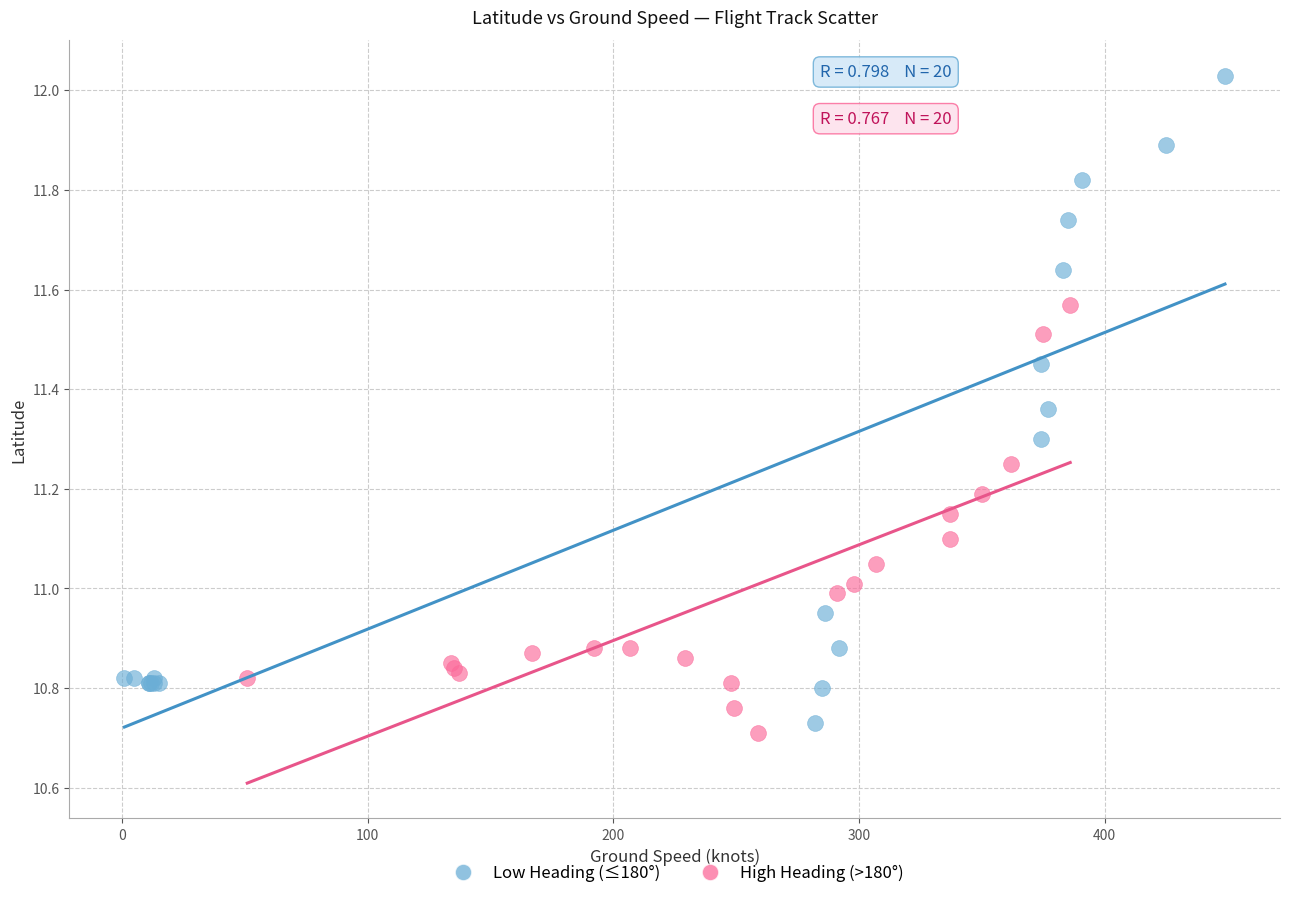

Which series contains the lowest Y value?

High Heading (>180°)